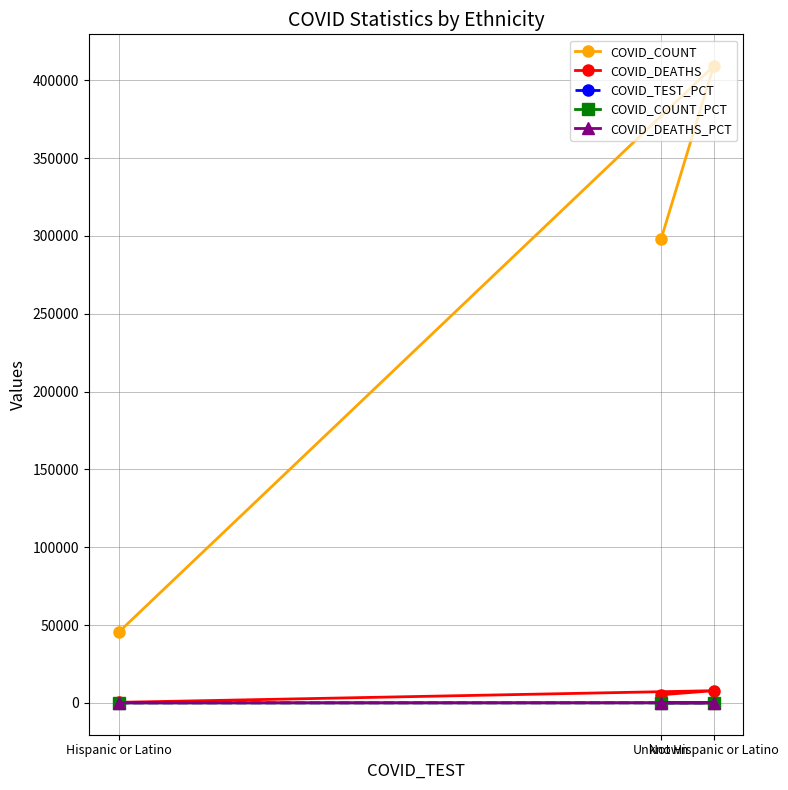

What is the value of the COVID_COUNT_PCT point at the 1st from the left?

6.0